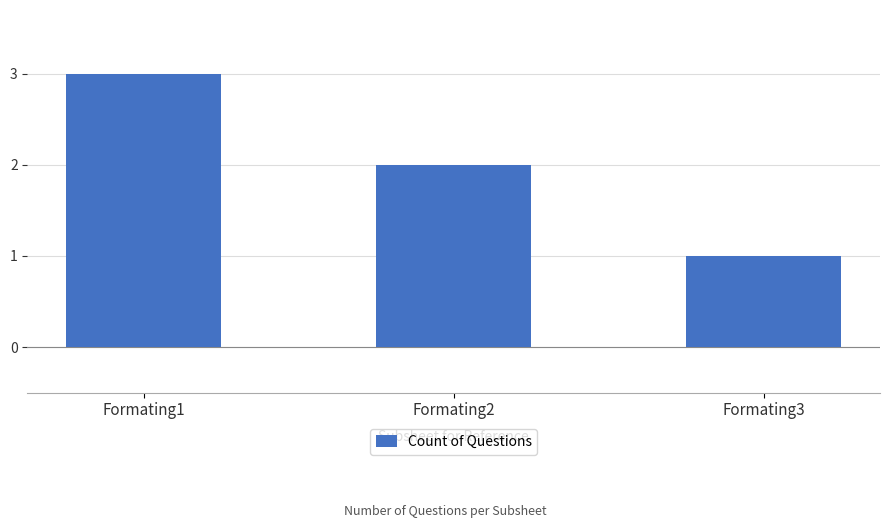

List the labels in order of value, smallest first.

Formating3, Formating2, Formating1